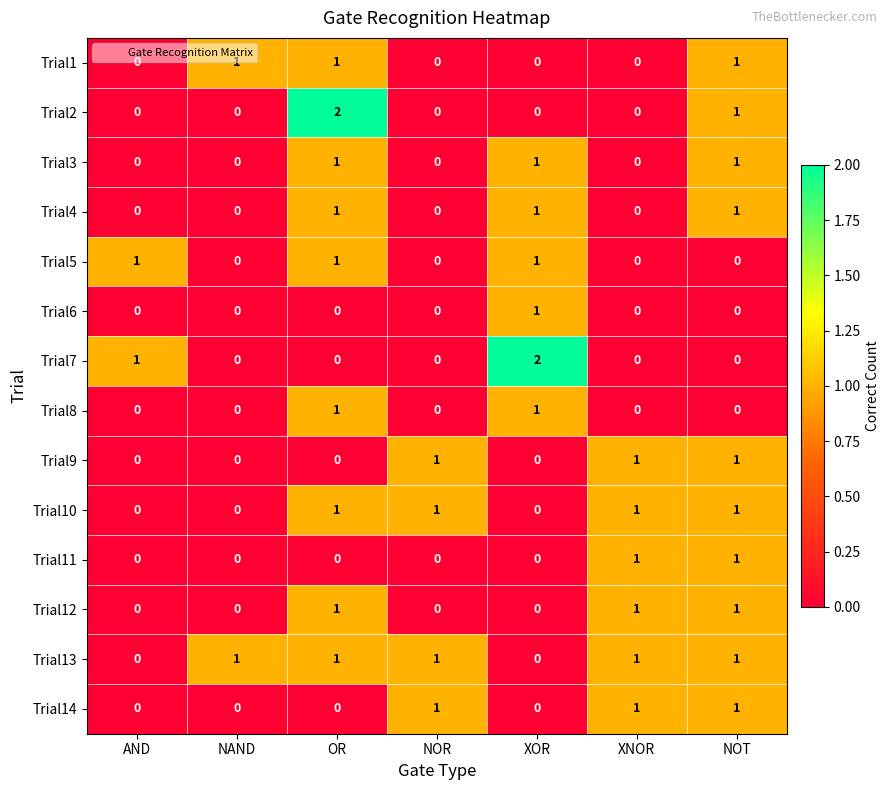

What is the spread (max minus min) of values at NOR?

1